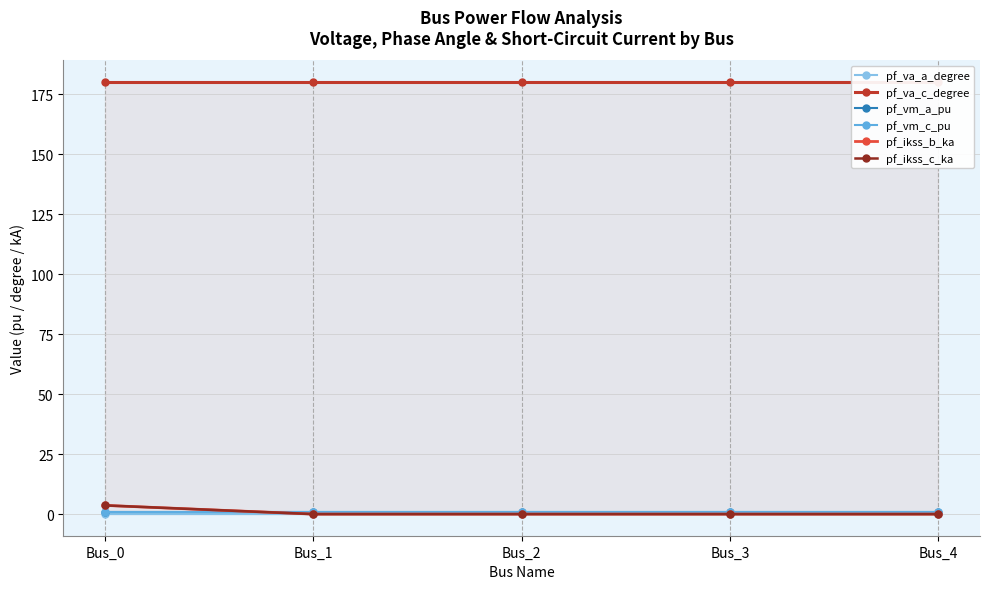

True or false: pf_vm_c_pu has a value of 1.4 at Bus_4.

False